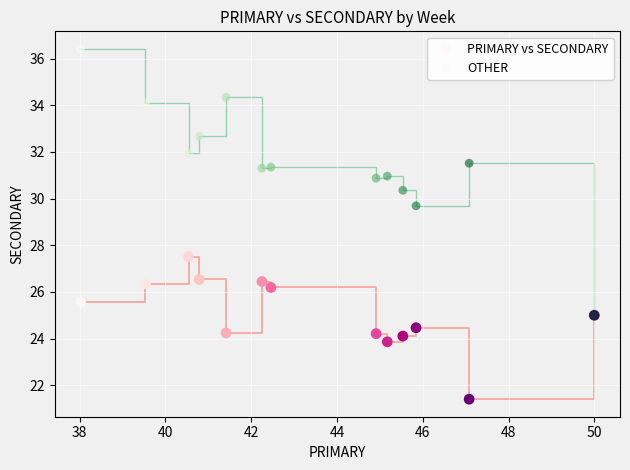

Across all series, what Y value is closest to 28?

27.5